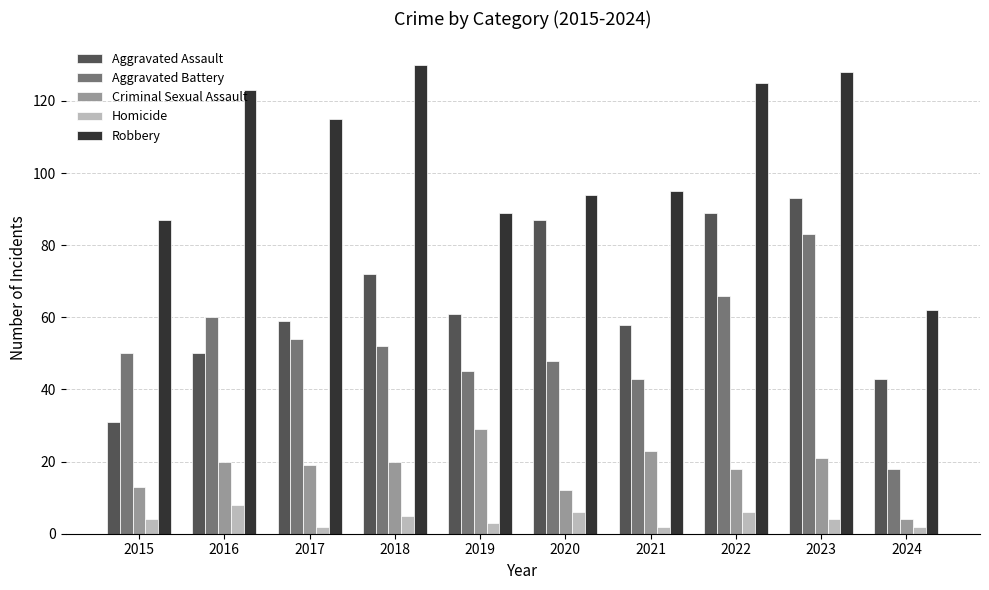

What is the maximum value for Homicide?

8